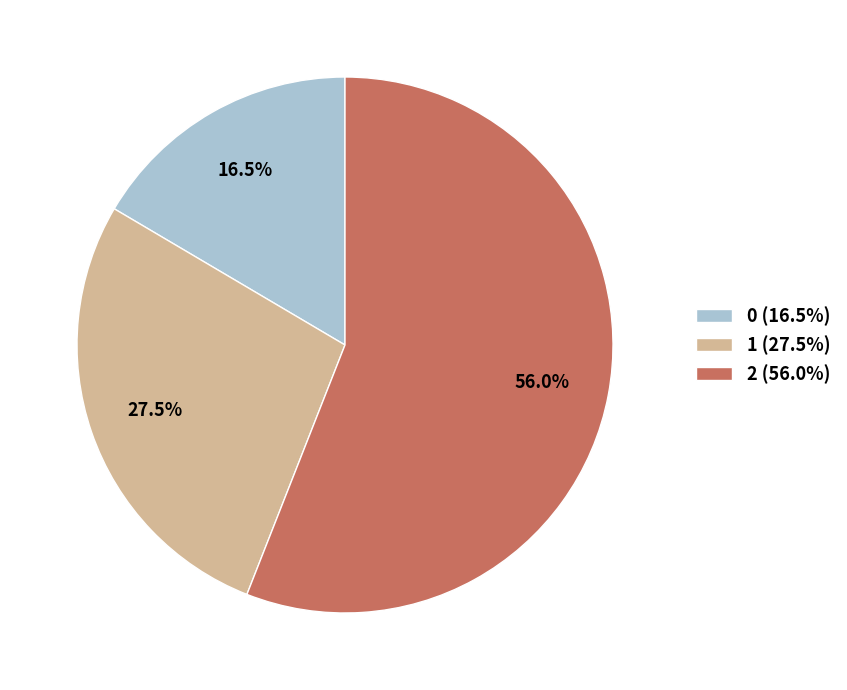

Is it true that 1 is 13% of the pie?

False